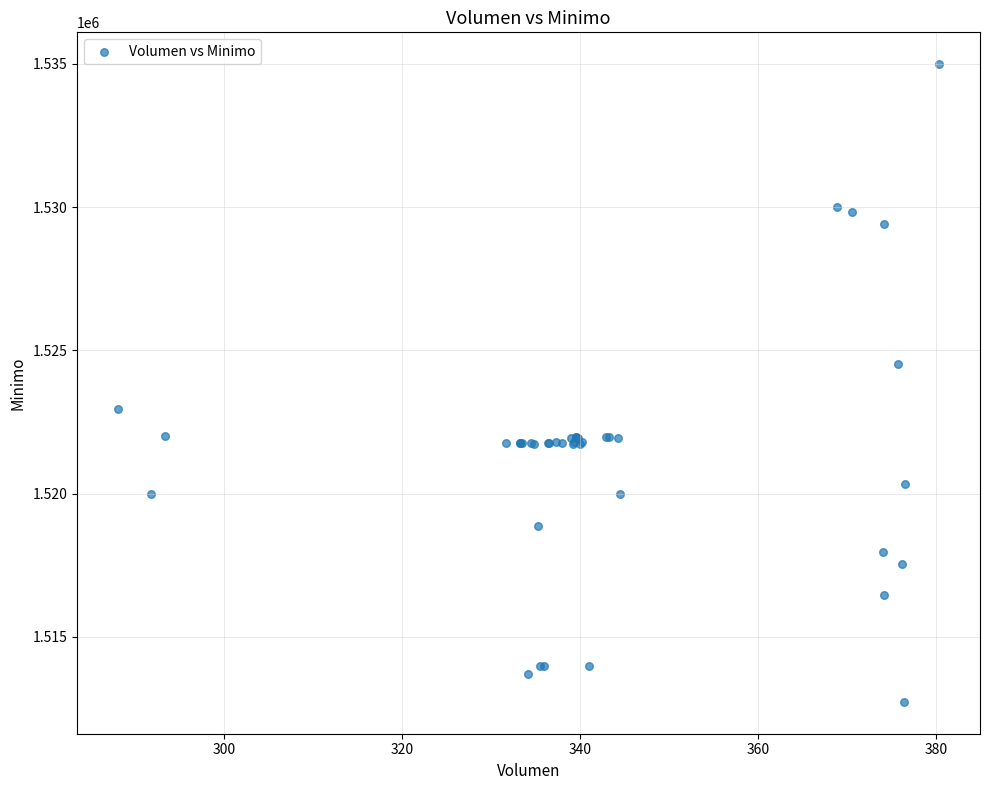

What Y value in the scatter plot is closest to 1523862?

1524513